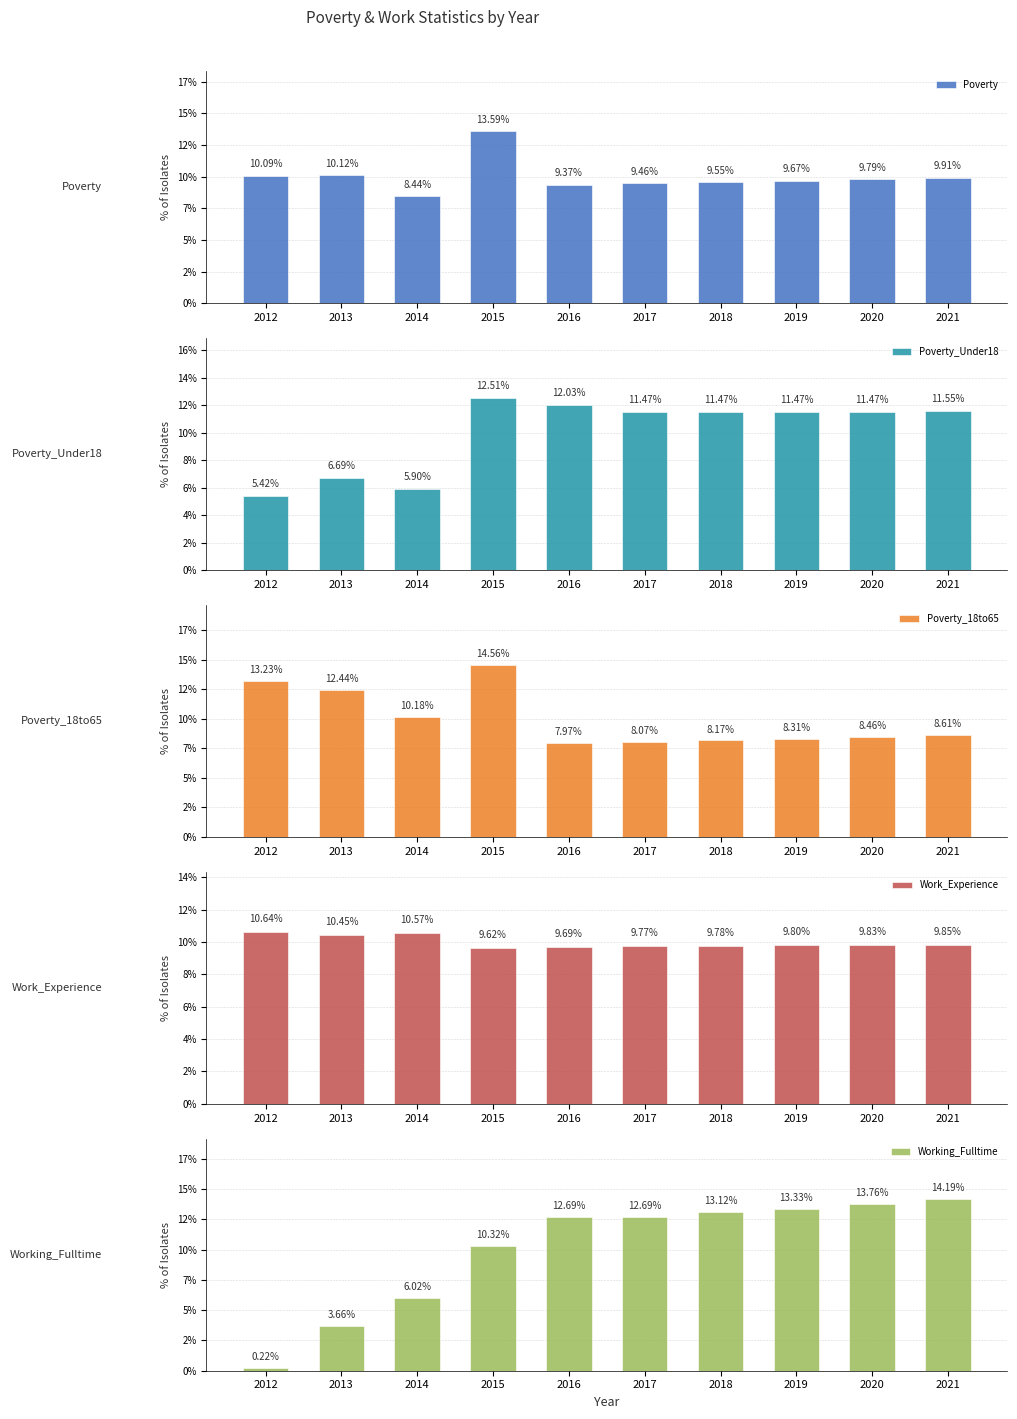

The Poverty series shows 16.2 at 2017. True or false?

False